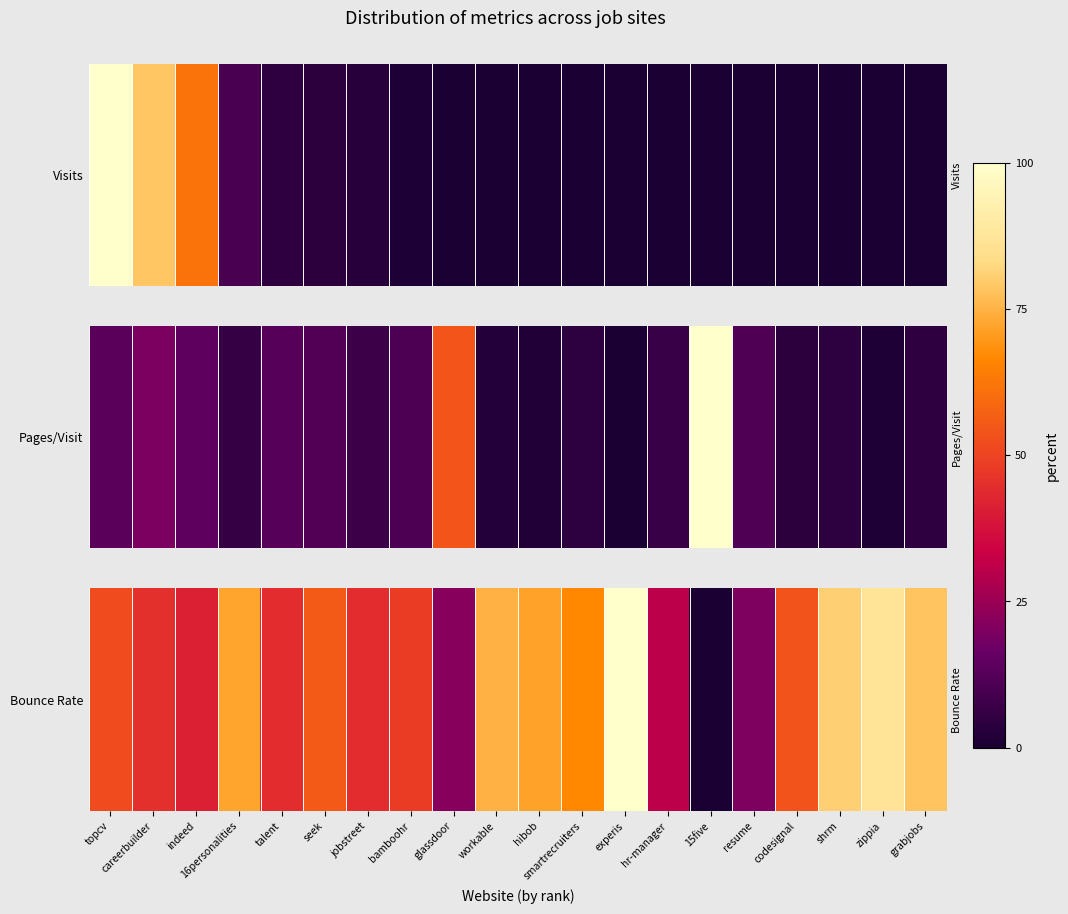

Rank the categories by value from lowest to highest.

15five, resume, glassdoor, hr-manager, indeed, talent, jobstreet, careerbuilder, bamboohr, topcv, codesignal, seek, smartrecruiters, hibob, 16personalities, workable, grabjobs, shrm, zippia, experis